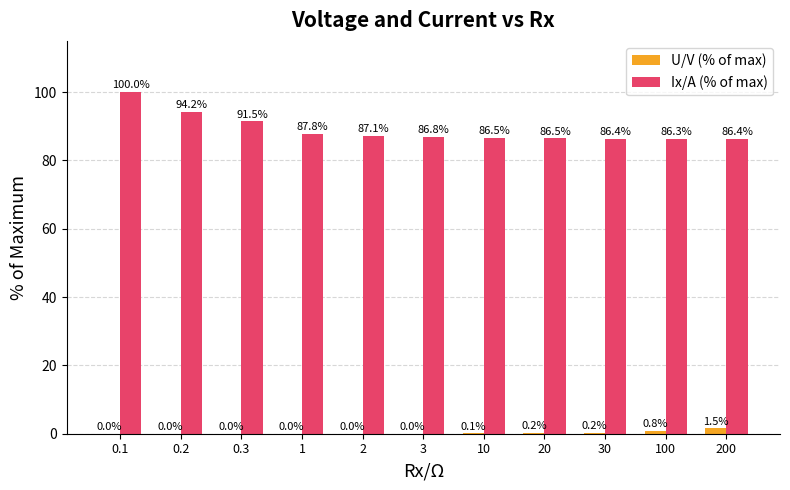

What is the maximum value for Ix/A (% of max)?

100.0